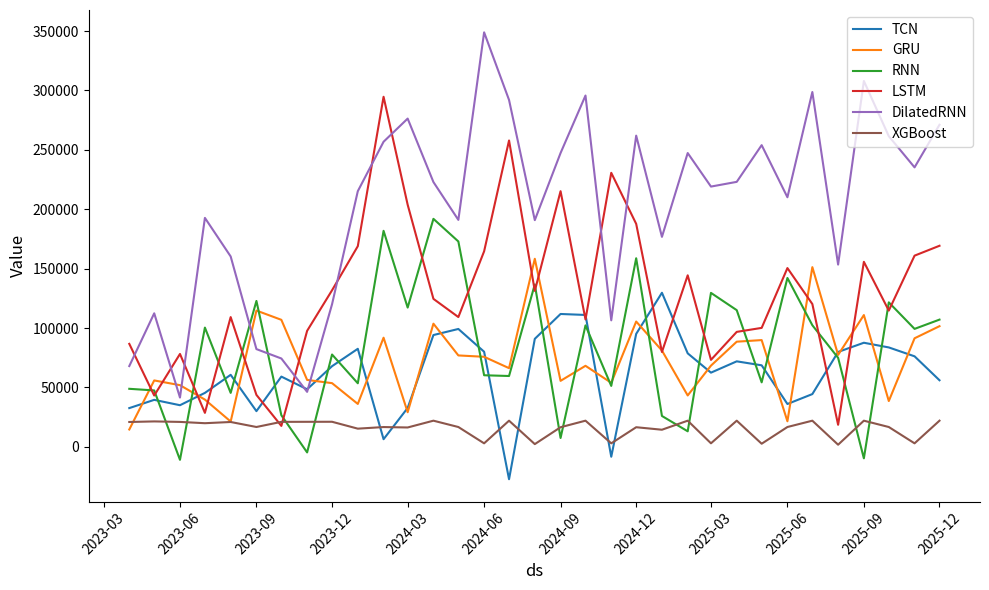

What is the difference between the second highest and second lowest values in the LSTM series?

239367.5